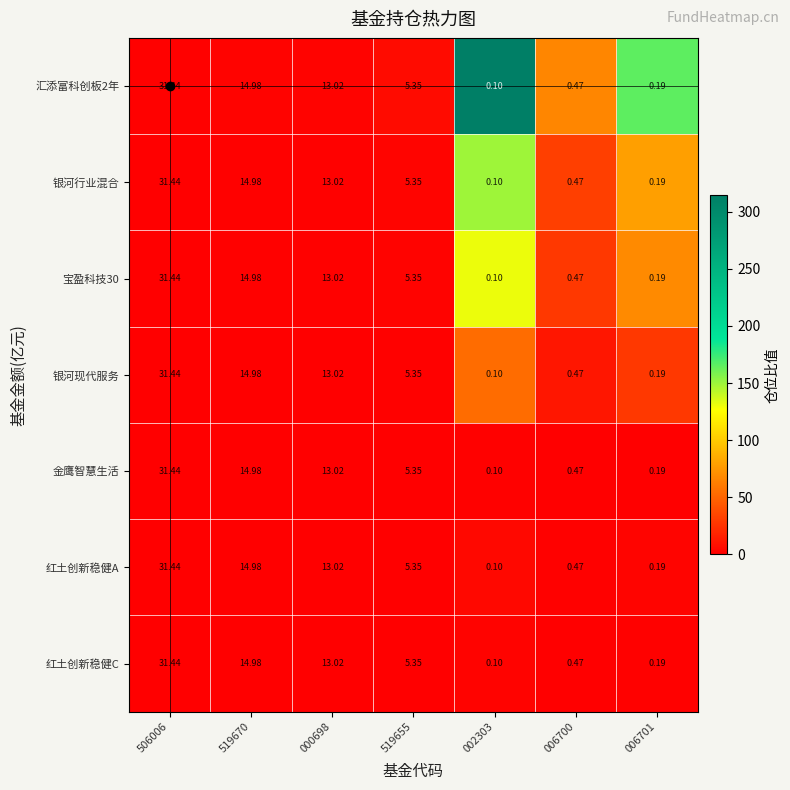

Is the value of 宝盈科技30 at 002303 greater than the value of 金鹰智慧生活 at 519655?

No